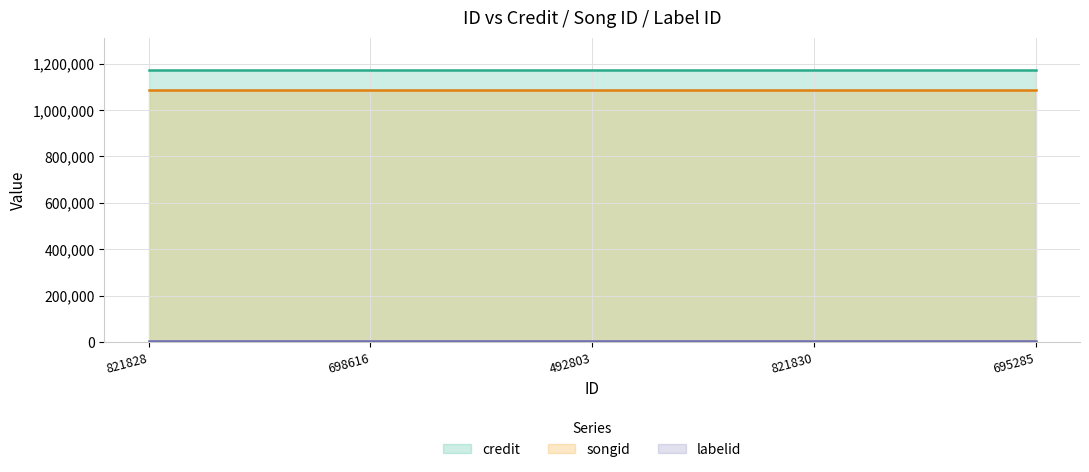

What is the label of the 5th point from the right?

821828